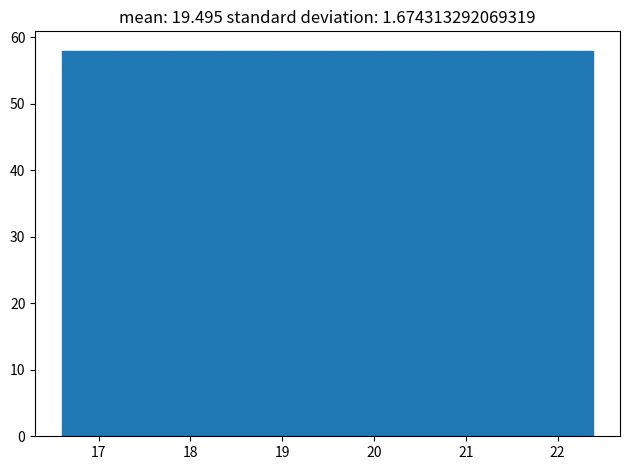

Reading left to right, transcribe this chart: for each bar, give the range it covers on the x-axis and its height. Neither the bar edges nor the heights are printed on the chart, so give them approximately, as read against the axes.

16.6 to 17.2: 58
17.2 to 17.8: 58
17.8 to 18.3: 58
18.3 to 18.9: 58
18.9 to 19.5: 58
19.5 to 20.1: 58
20.1 to 20.7: 58
20.7 to 21.2: 58
21.2 to 21.8: 58
21.8 to 22.4: 58